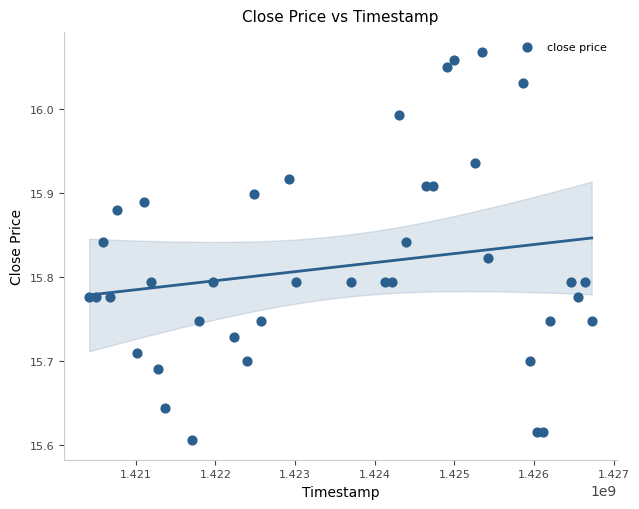

What is the range of Y values (max minus min)?

0.5